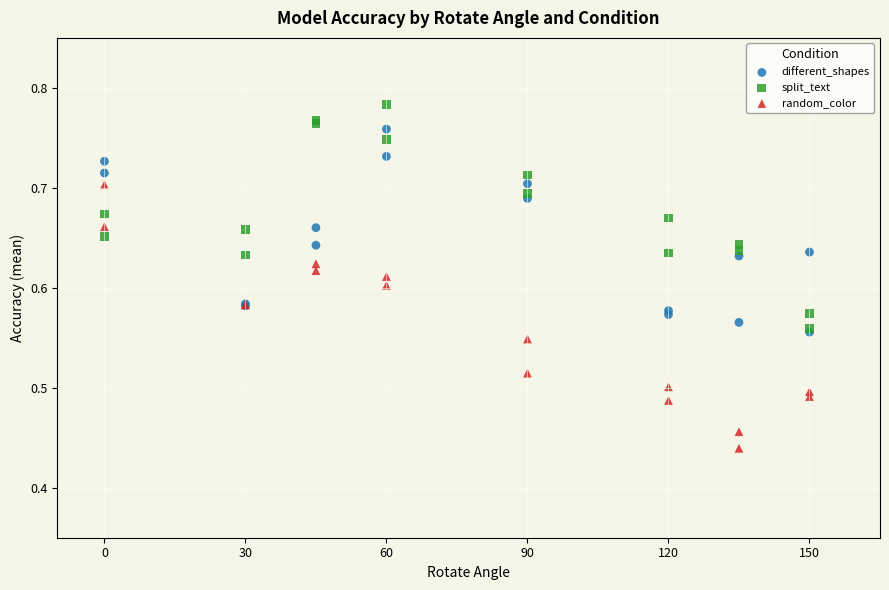

What are all the series names shown in the legend?

different_shapes, split_text, random_color